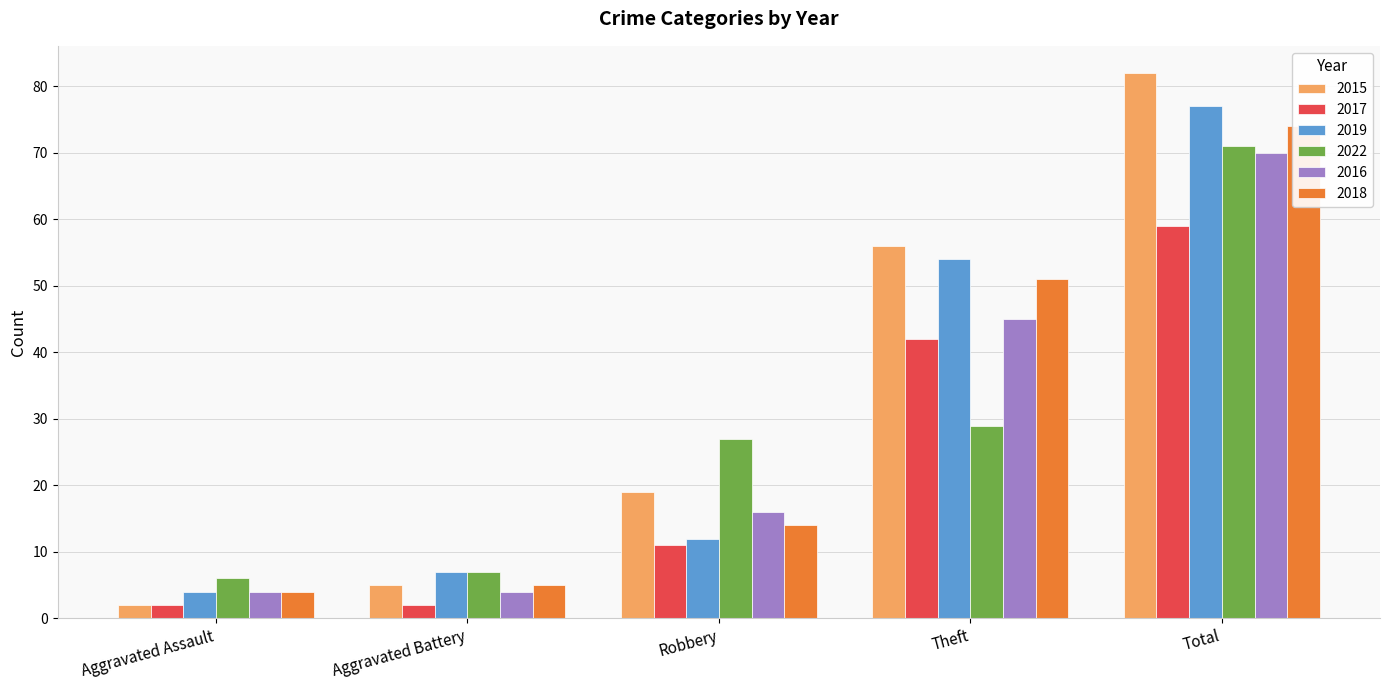

What position from the right is Aggravated Battery?

4